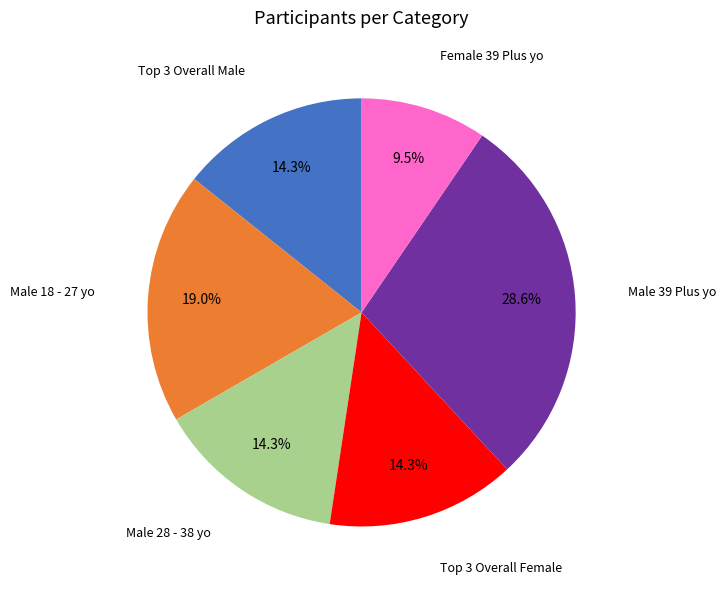

The Female 39 Plus yo slice represents 1% of the pie. True or false?

False